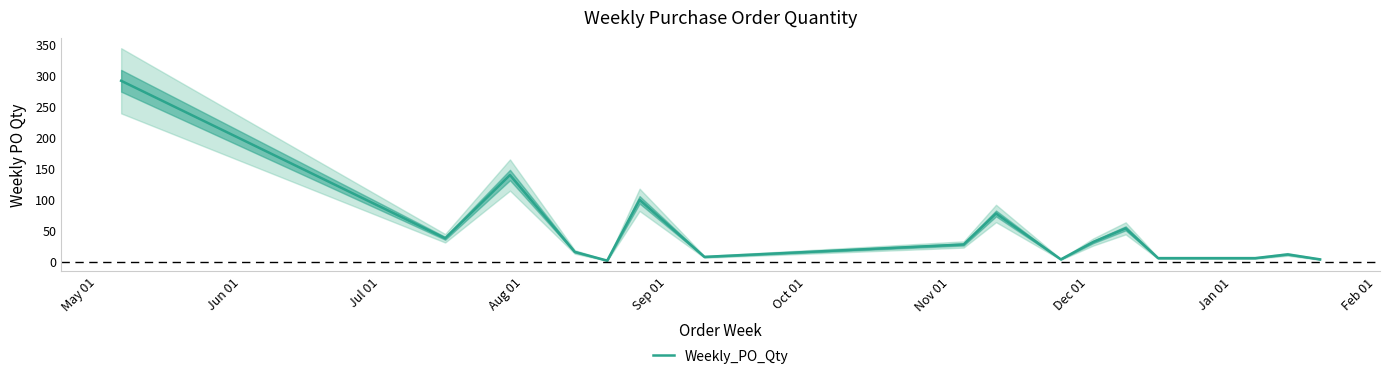

Which label corresponds to the smallest value in the chart?

Sep 01